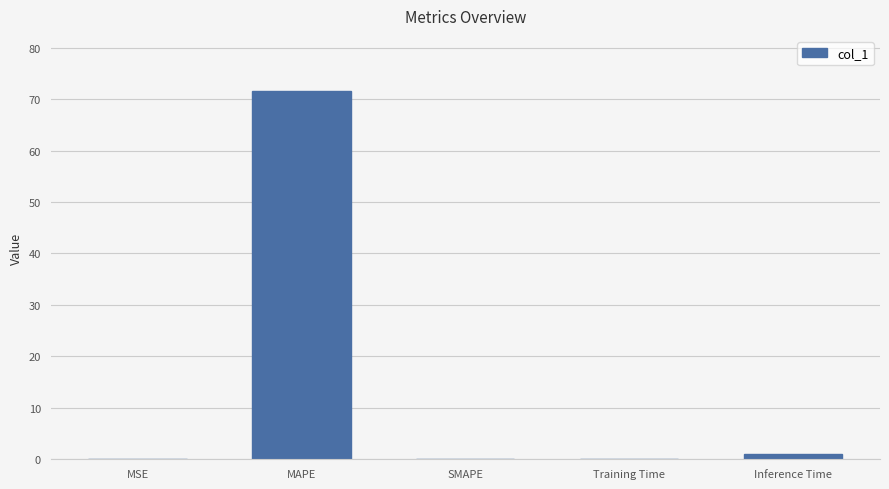

The value at MAPE is 71.5. True or false?

True